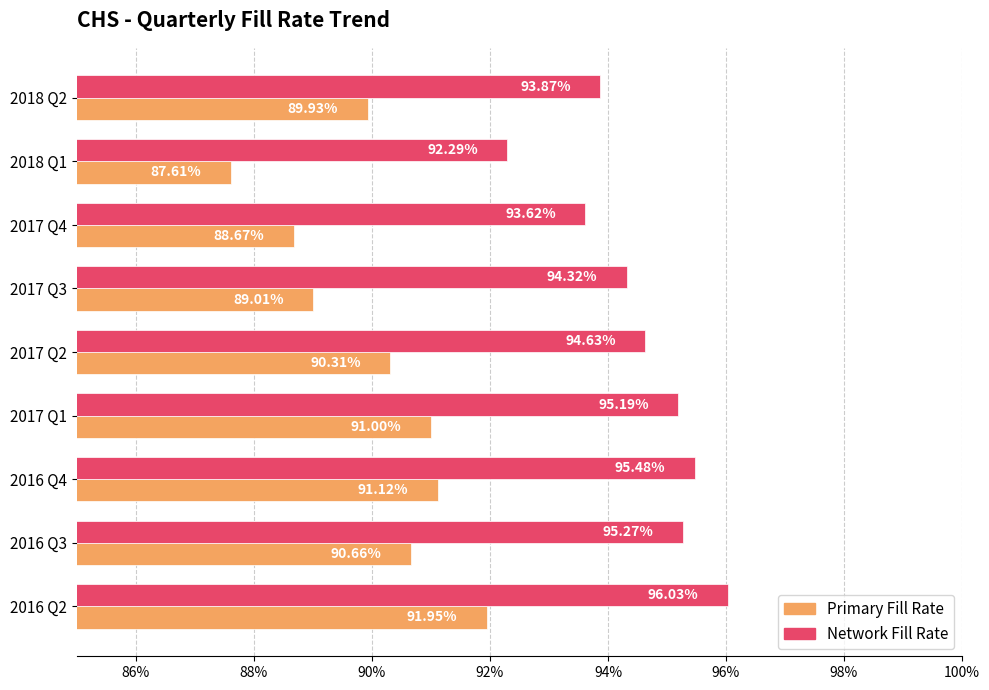

What are all the series names shown in the legend?

Primary Fill Rate, Network Fill Rate